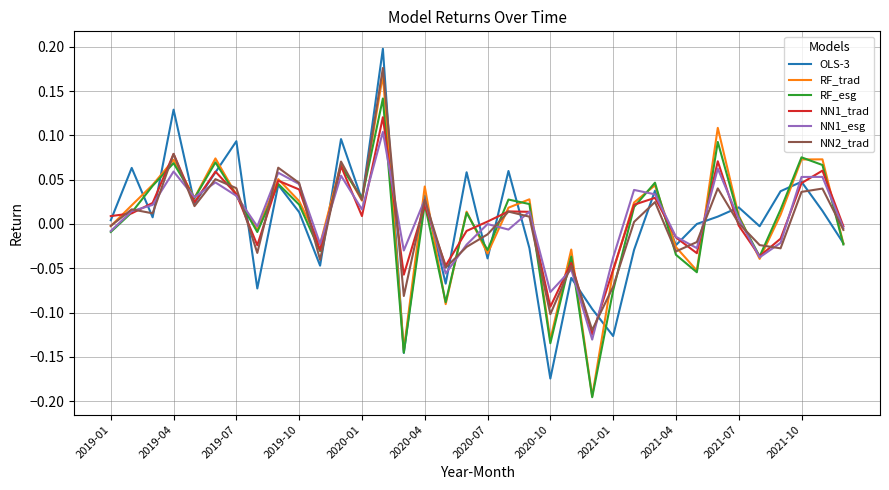

Which category has the lowest value in the OLS-3 series?

2020-10